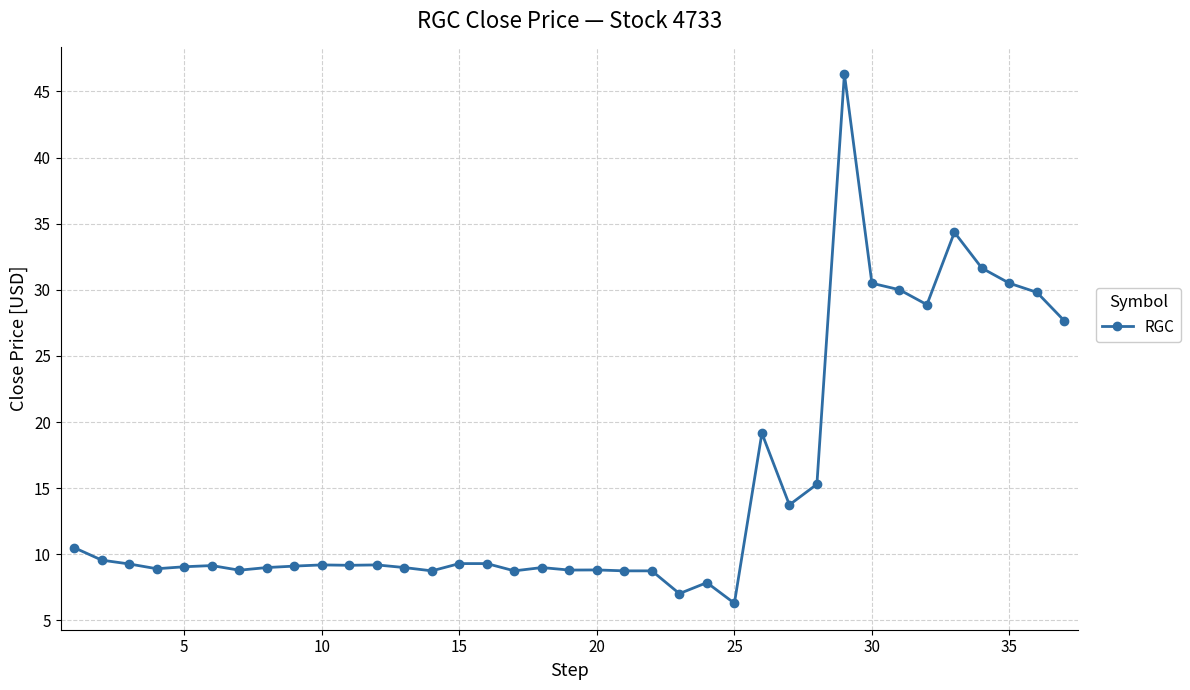

What is the greatest value displayed?

46.3